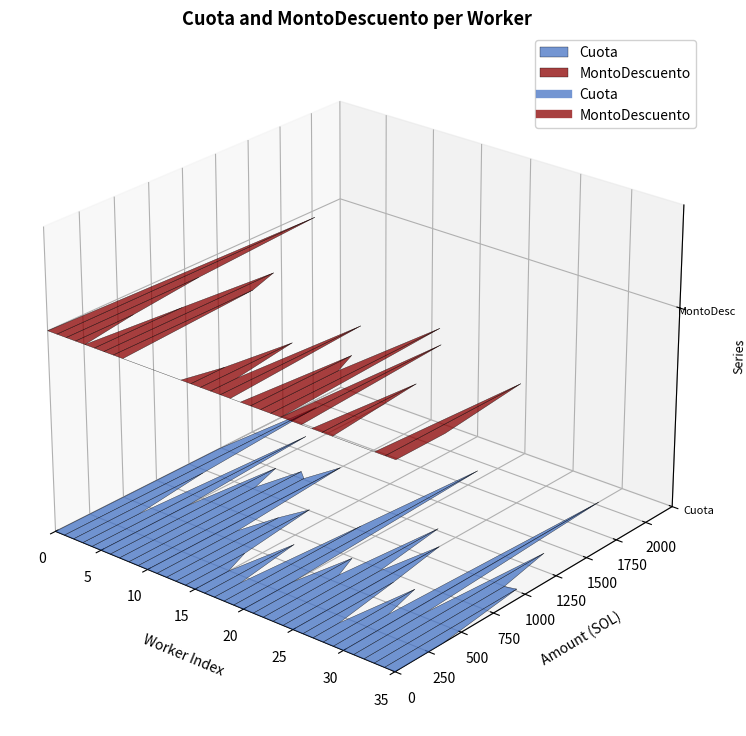

What are all the series names shown in the legend?

Cuota, MontoDescuento